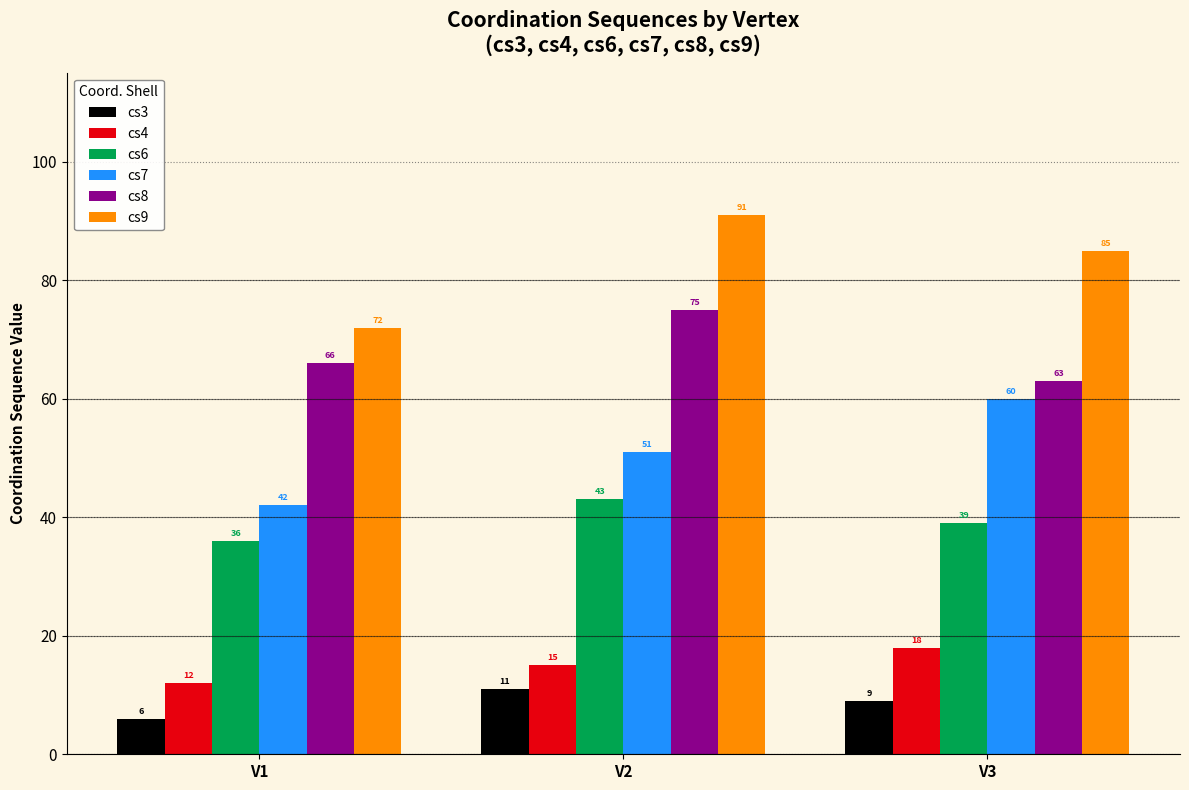

The value of cs7 at V2 is 89. True or false?

False